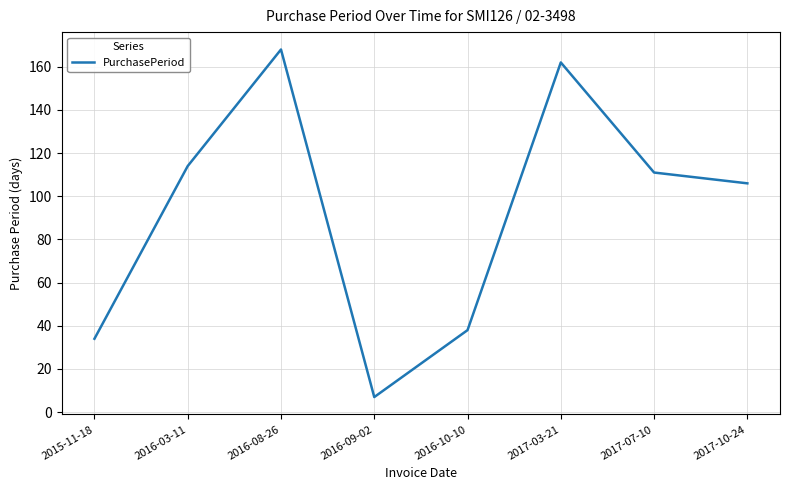

What position from the left is 2016-09-02?

4